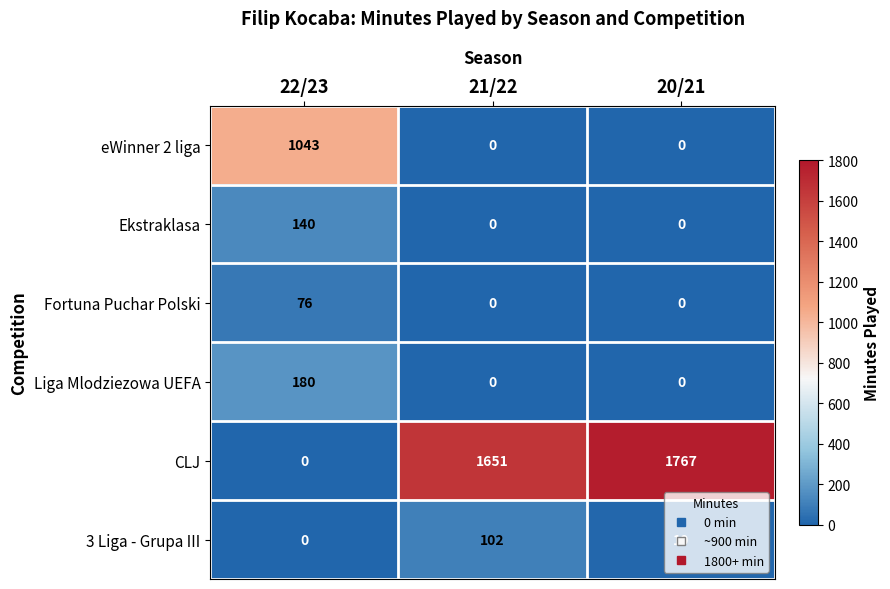

Between 22/23 and 21/22, which series saw the biggest shift?

CLJ